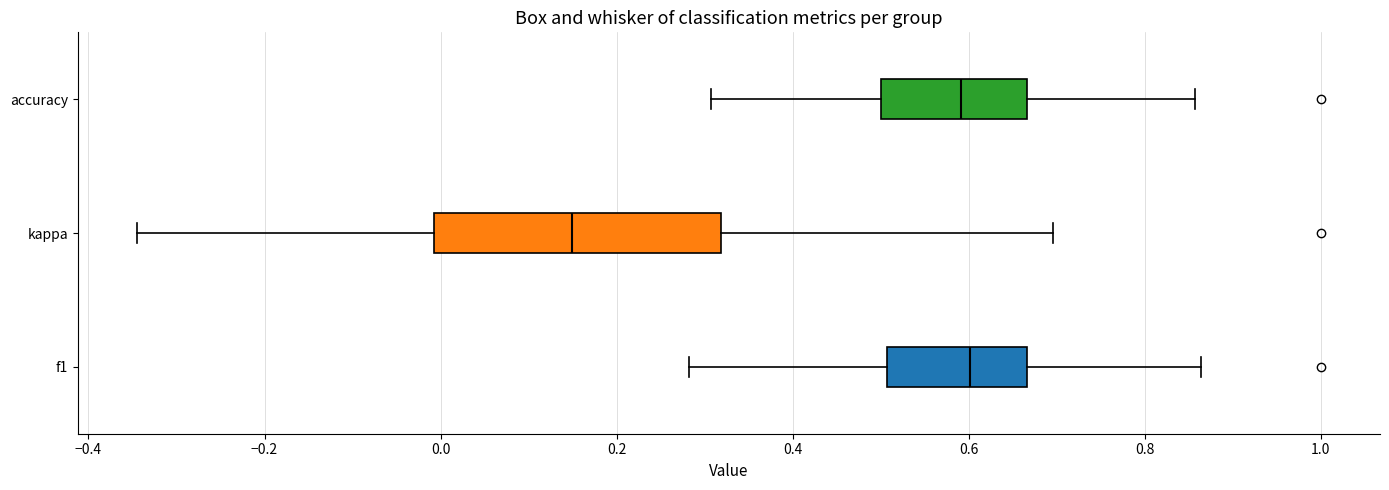

Reading bottom to top, read every box against the x-axis: the position of its median line, the range the box covers, and the ends of its whiskers. The values are not printed on the chart, so give them approximately, as read against the axis.

f1: median 0.60, box 0.50 to 0.66, whiskers 0.28 to 0.86
kappa: median 0.14, box 0.00 to 0.32, whiskers -0.34 to 0.70
accuracy: median 0.60, box 0.50 to 0.66, whiskers 0.30 to 0.86